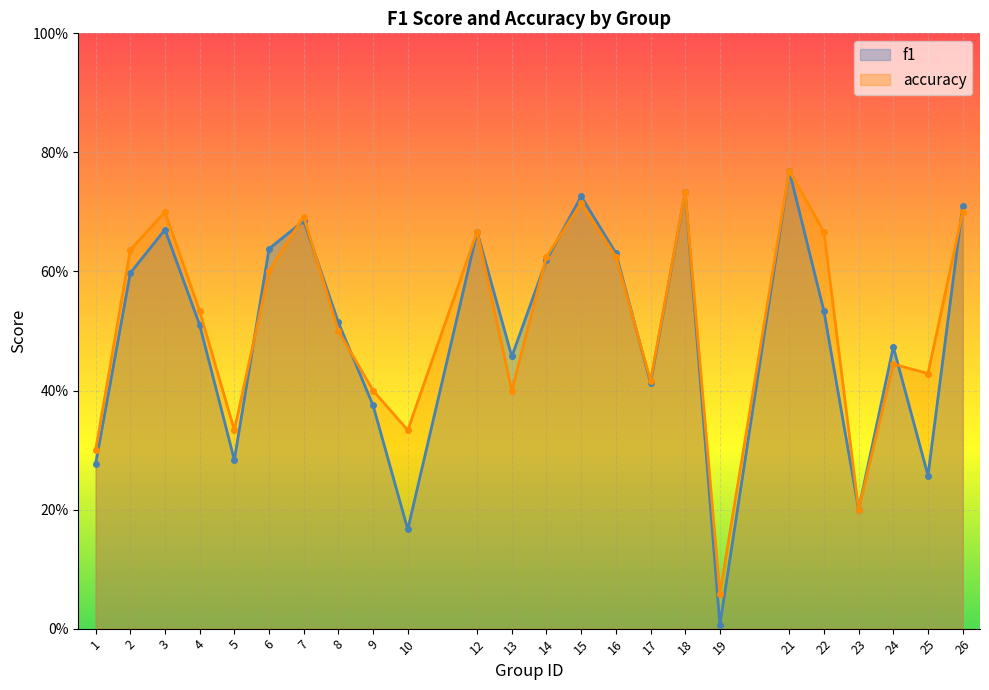

List the labels in order of accuracy value, smallest first.

19, 23, 1, 5, 10, 9, 13, 17, 25, 24, 8, 4, 6, 14, 16, 2, 12, 22, 7, 3, 26, 15, 18, 21